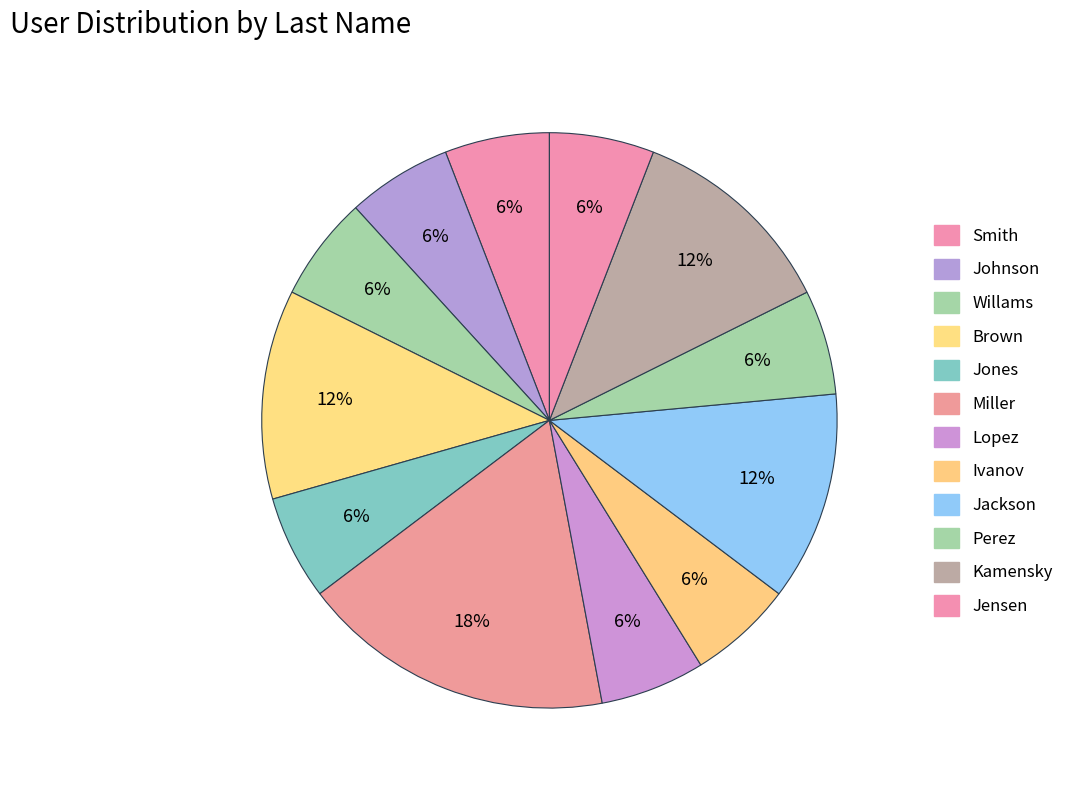

What percentage do Jensen and Jones together represent?

11.8%